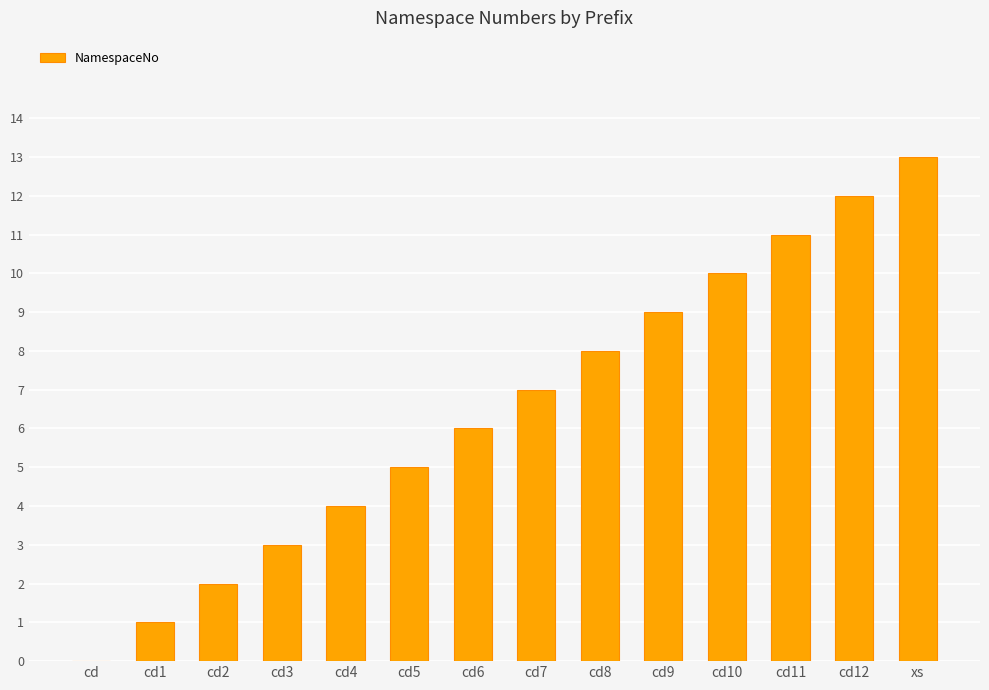

What is the ratio of the value at cd10 to the value at cd9?

1.1